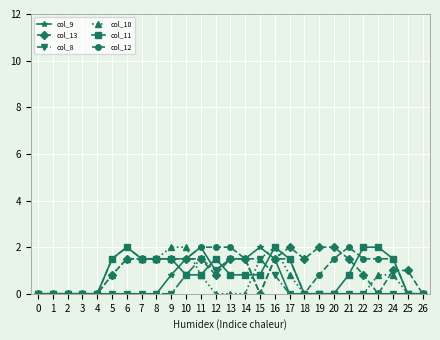

The col_12 series shows 1.5 at 23. True or false?

True